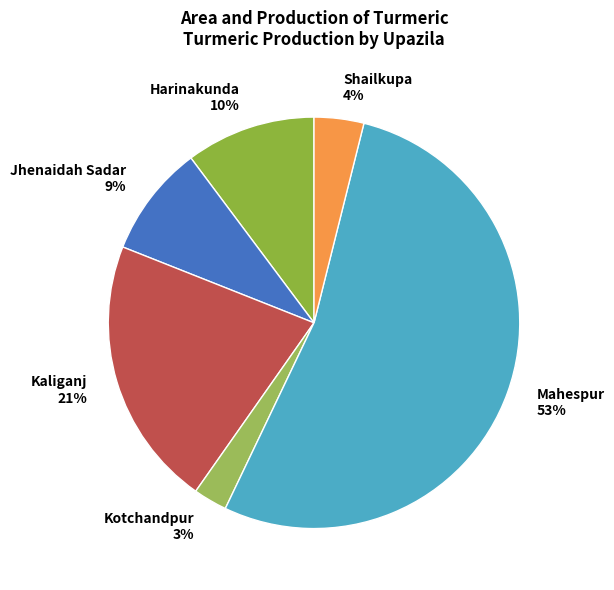

Is there any slice that represents more than half of the pie?

Yes